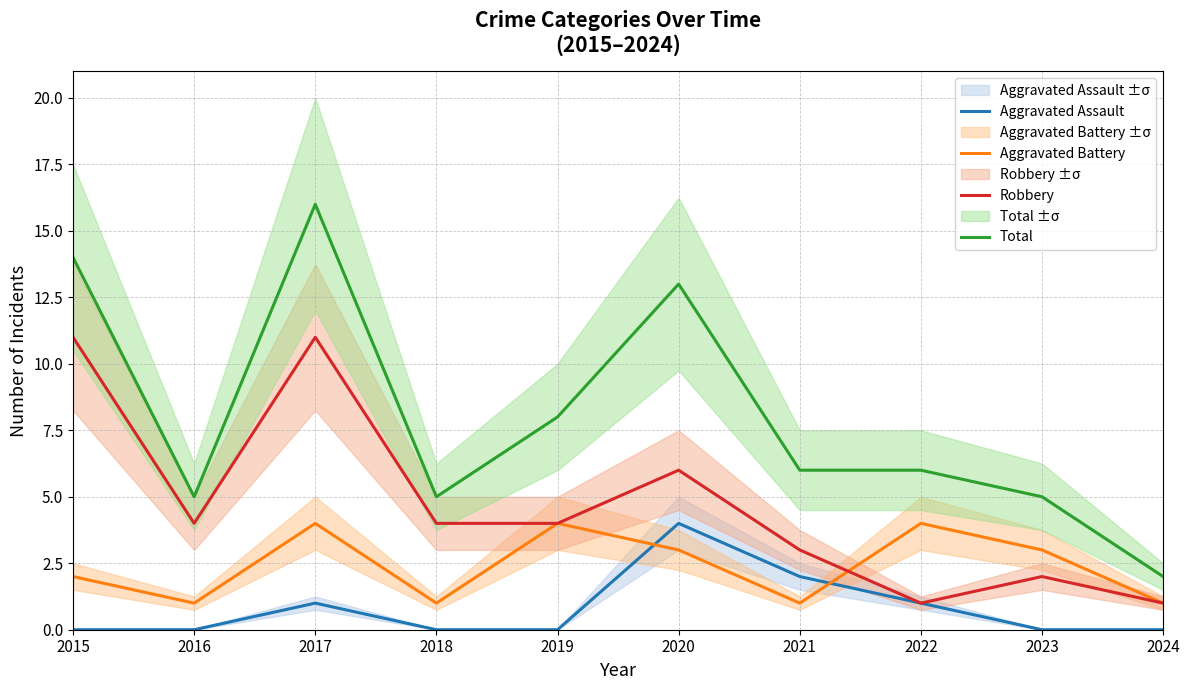

True or false: Aggravated Battery has more than 2 points higher than both neighbors.

True